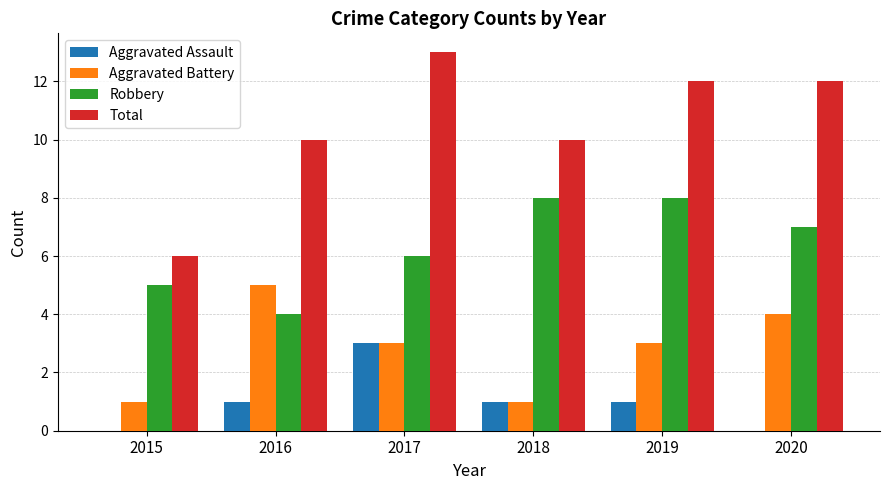

Reading right to left, list all the values displayed in this chart.

Aggravated Assault: 2020=0	2019=1	2018=1	2017=3	2016=1	2015=0
Aggravated Battery: 2020=4	2019=3	2018=1	2017=3	2016=5	2015=1
Robbery: 2020=7	2019=8	2018=8	2017=6	2016=4	2015=5
Total: 2020=12	2019=12	2018=10	2017=13	2016=10	2015=6